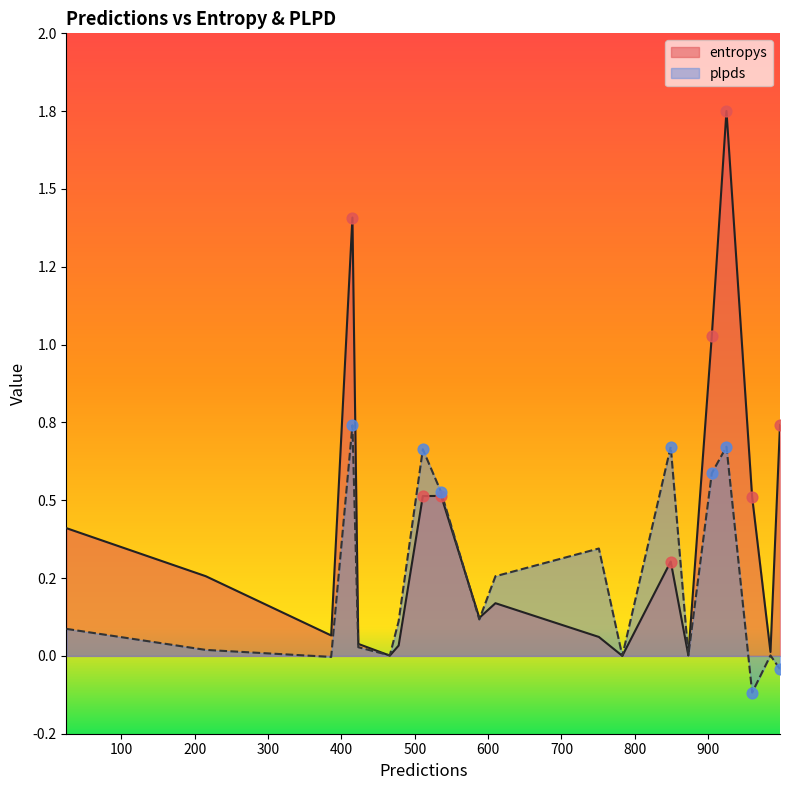

Is the value of entropys at 25 greater than the value of plpds at 610?

Yes